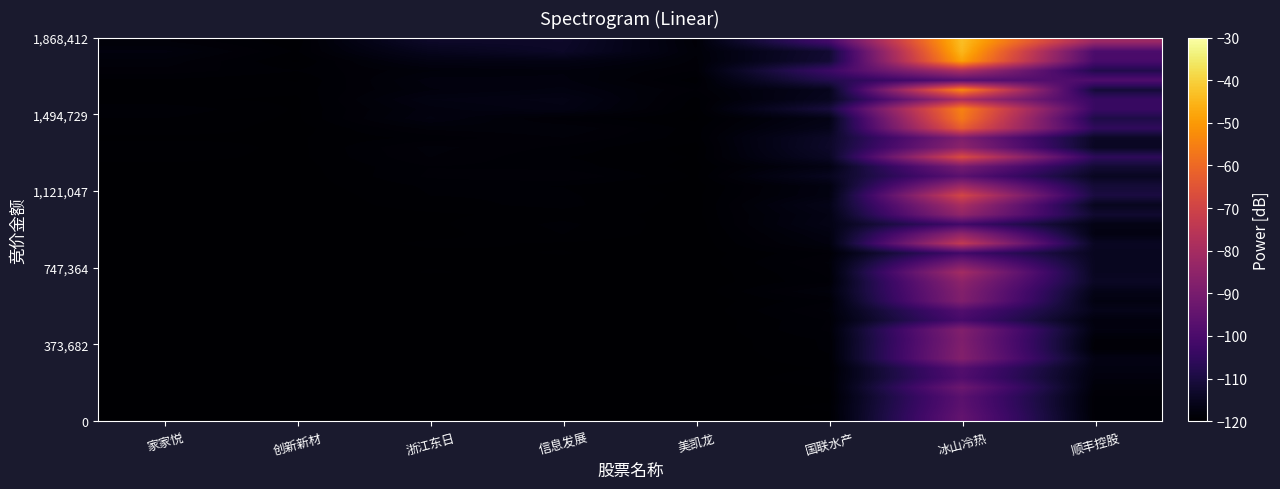

How many distinct data groups are displayed?

40